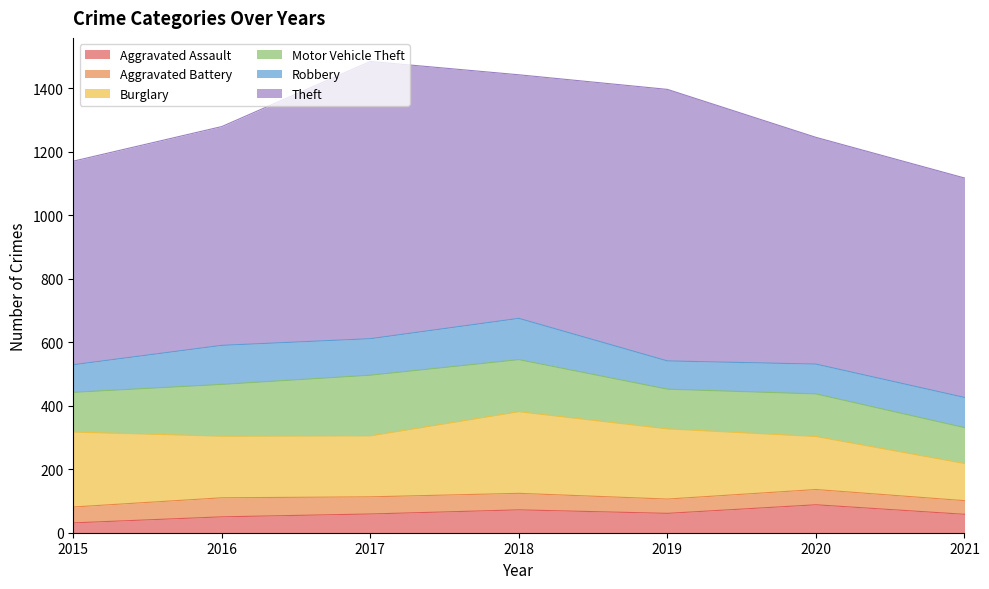

Between 2018 and 2021, which series saw the biggest shift?

Burglary